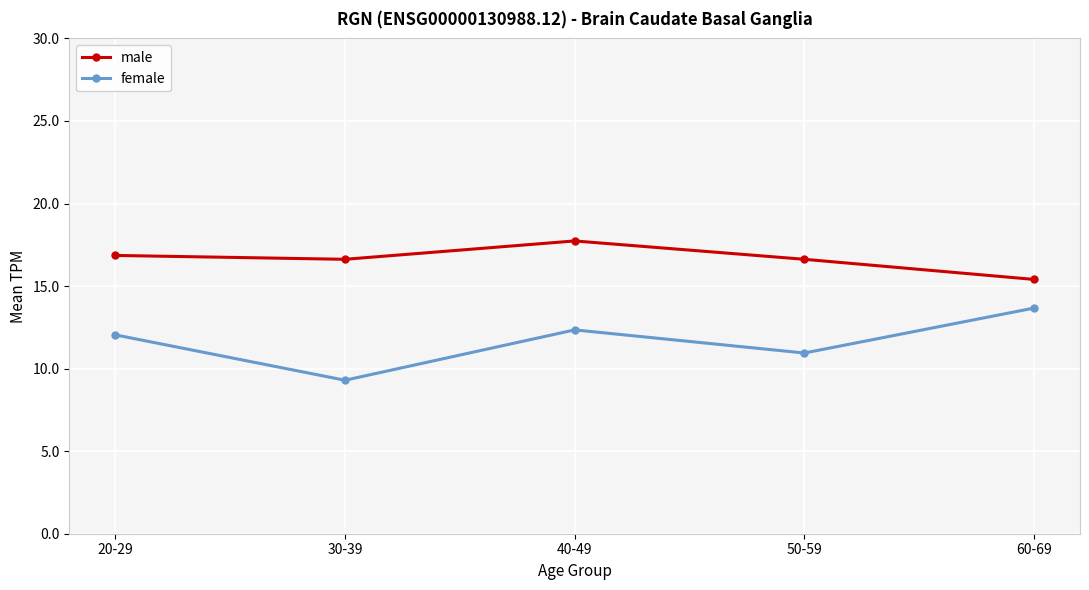

True or false: male has a value of 5.4 at 60-69.

False